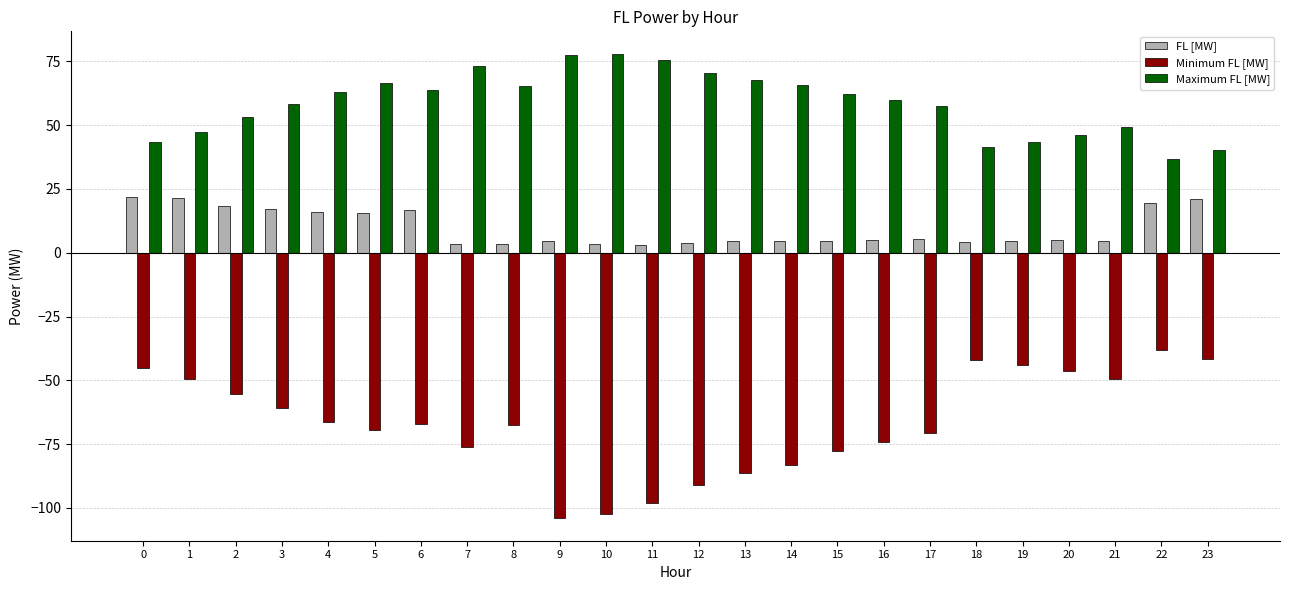

What is the maximum value shown in the chart?

77.7